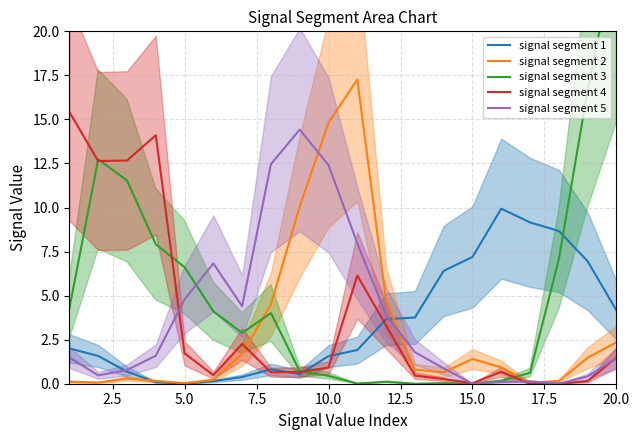

Count the number of data series in this chart.

5